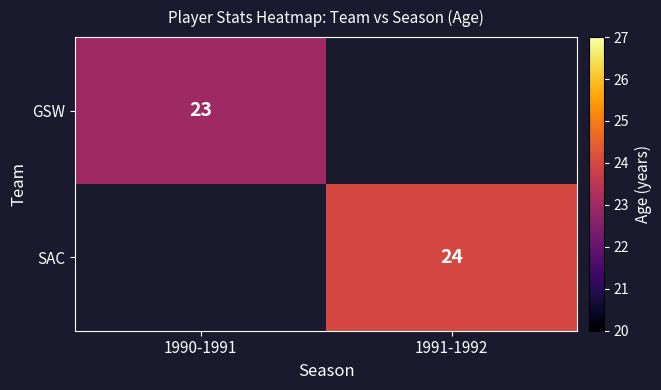

The SAC series shows 24 at 1991-1992. True or false?

True